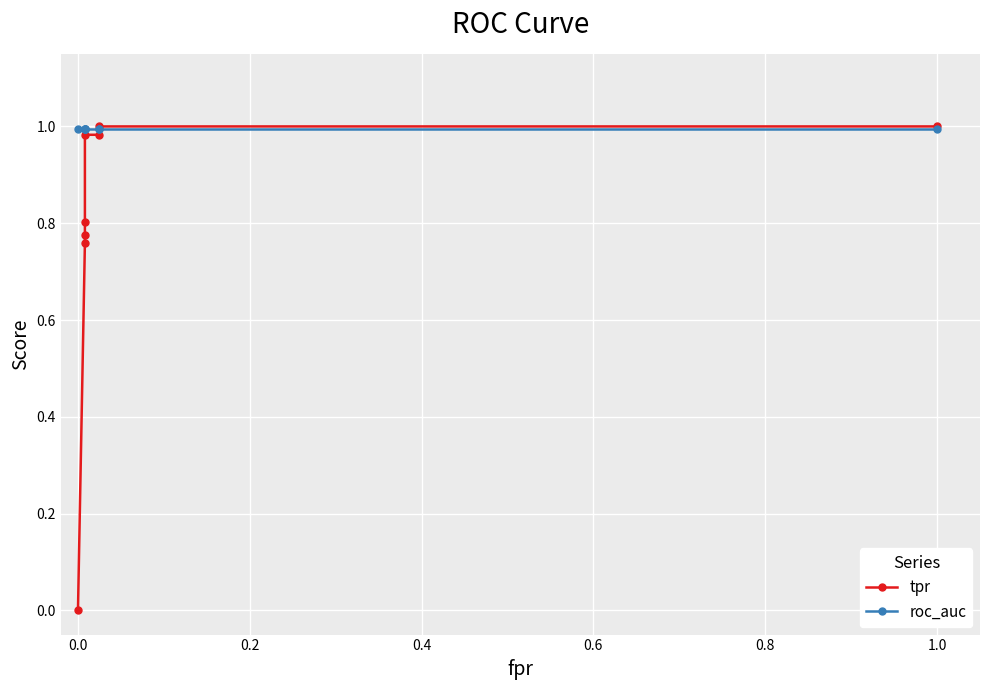

Reading right to left, extract all data points from this chart.

tpr: 1.0	1.0	1.0	1.0	0.8	0.8	0.8	0.0
roc_auc: 1.0	1.0	1.0	1.0	1.0	1.0	1.0	1.0